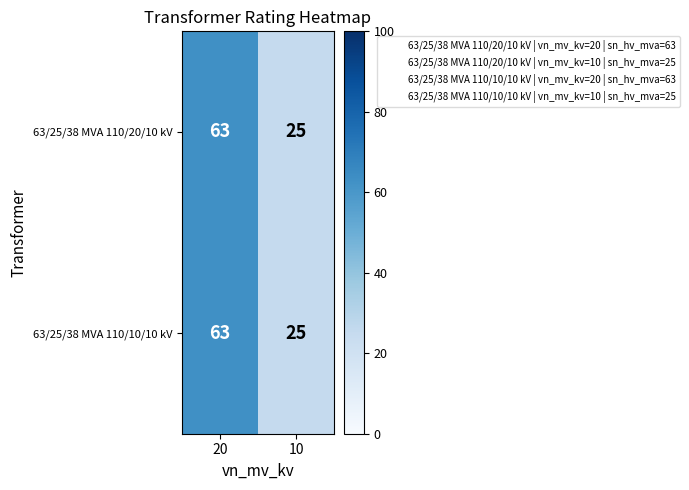

Read the 63/25/38 MVA 110/10/10 kV value at 20, to the nearest 10.

60